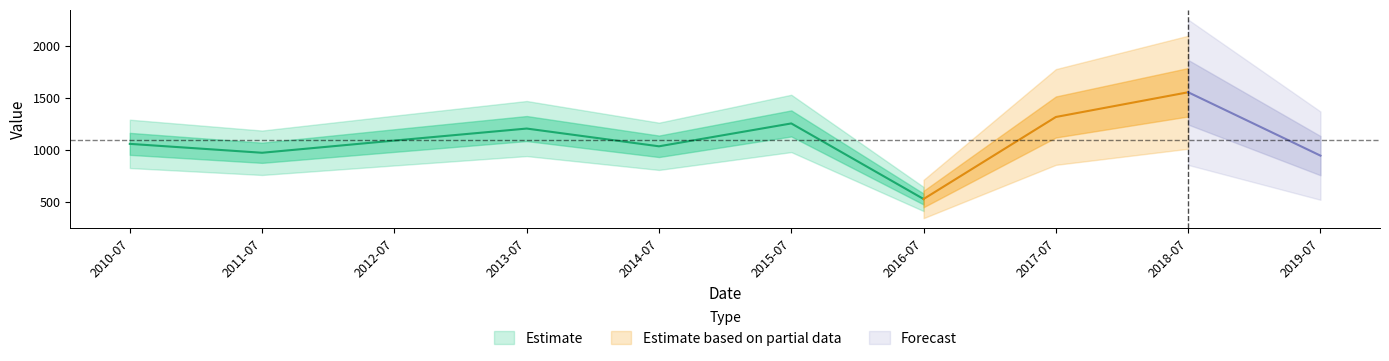

At which category does the data reach its first local valley?

2011-07-15